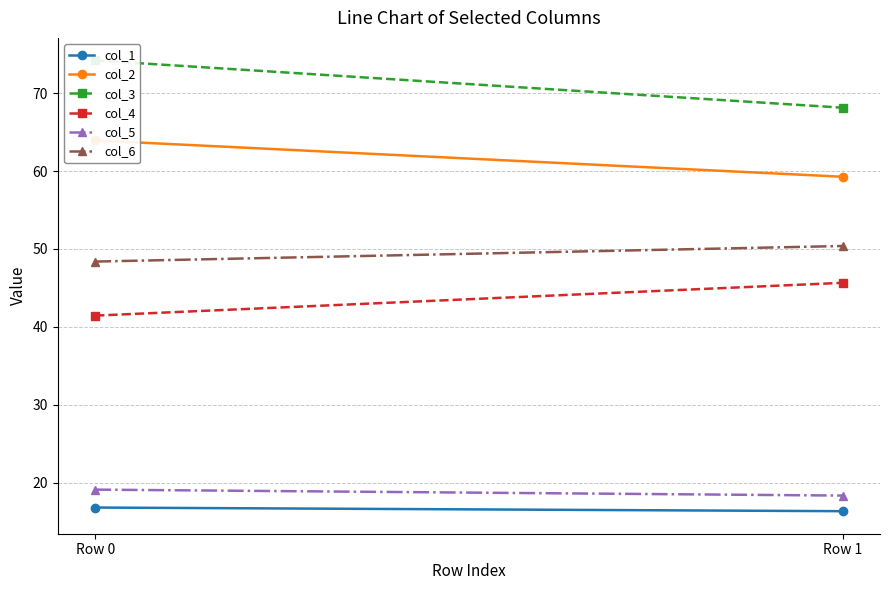

What is the lowest value of the col_5 series?

18.3